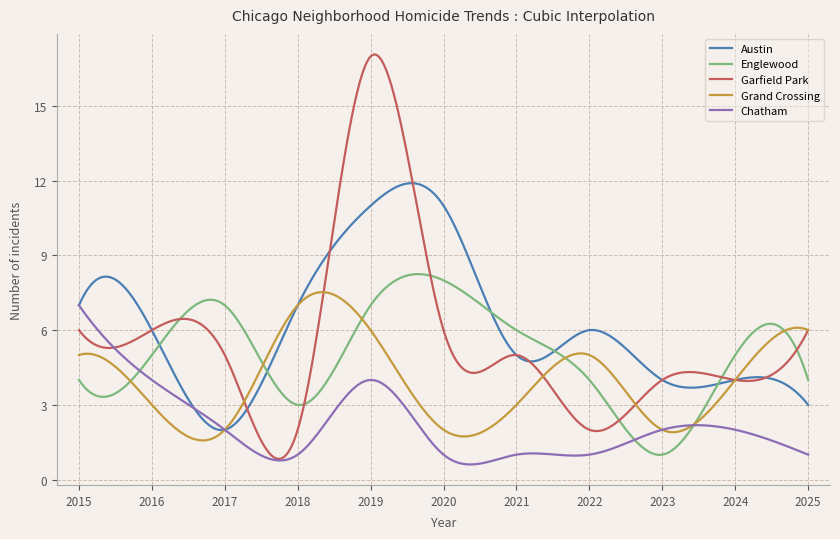

What is the average value of the Chatham series?

2.2